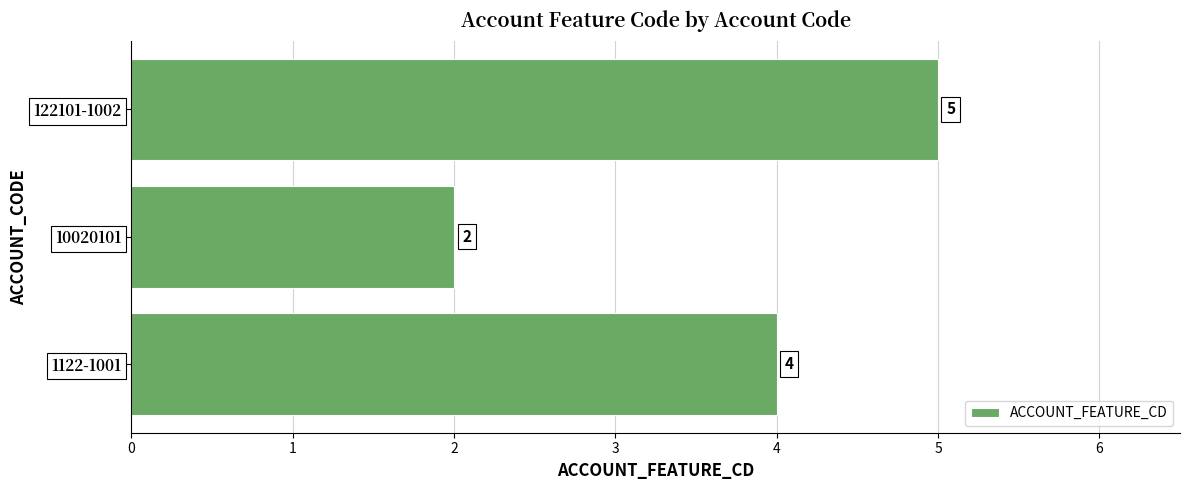

How many values are between 2 and 5?

3